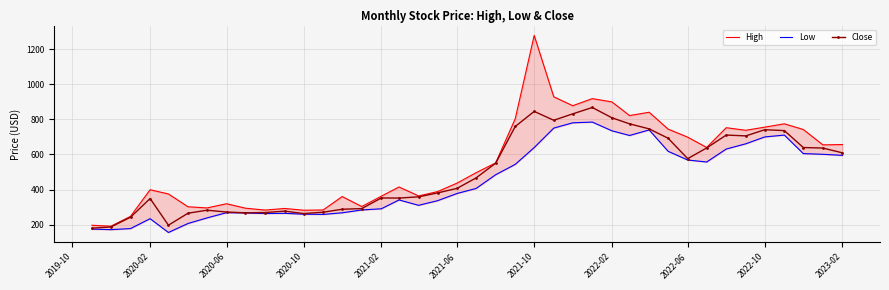

At which category does Close reach its first local peak?

2020-02